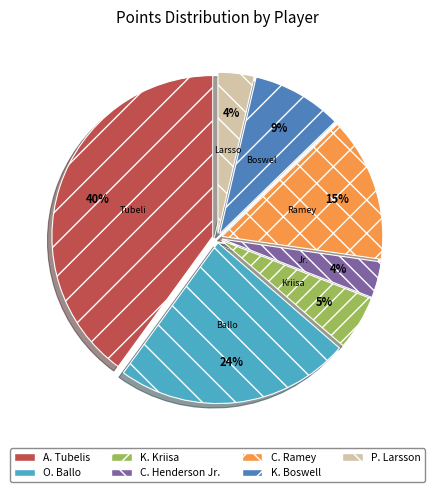

Which has a higher value, P. Larsson or K. Kriisa?

K. Kriisa